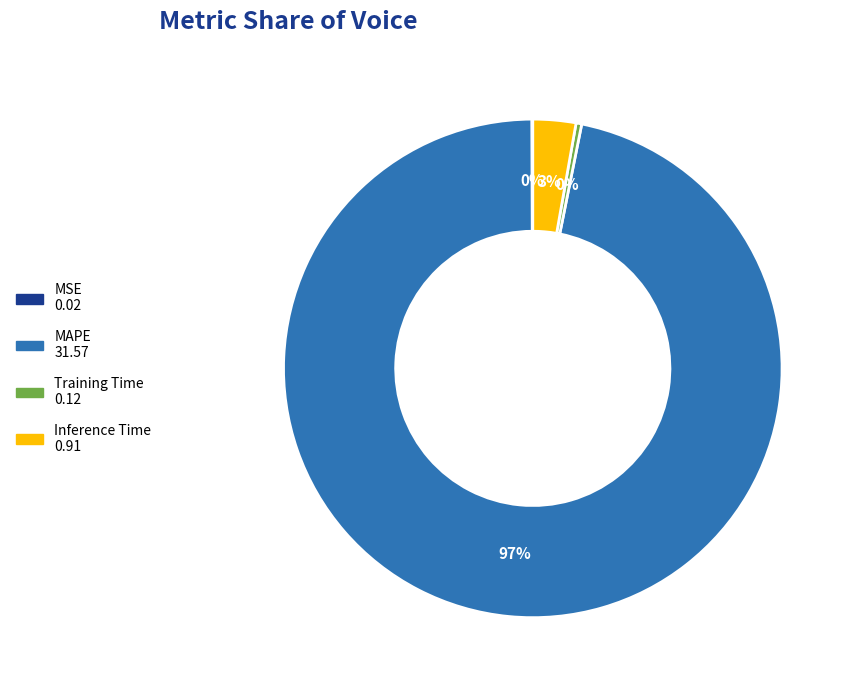

What is the majority slice?

MAPE